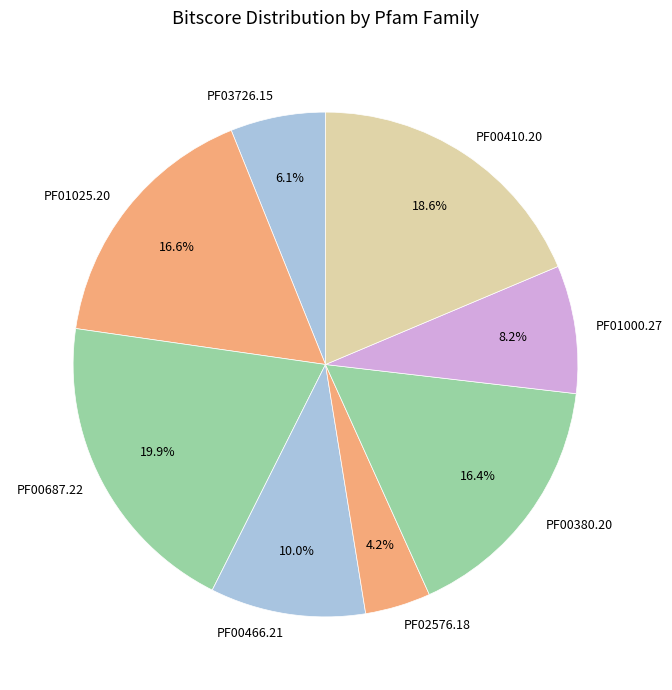

Is there a majority slice in this chart?

No